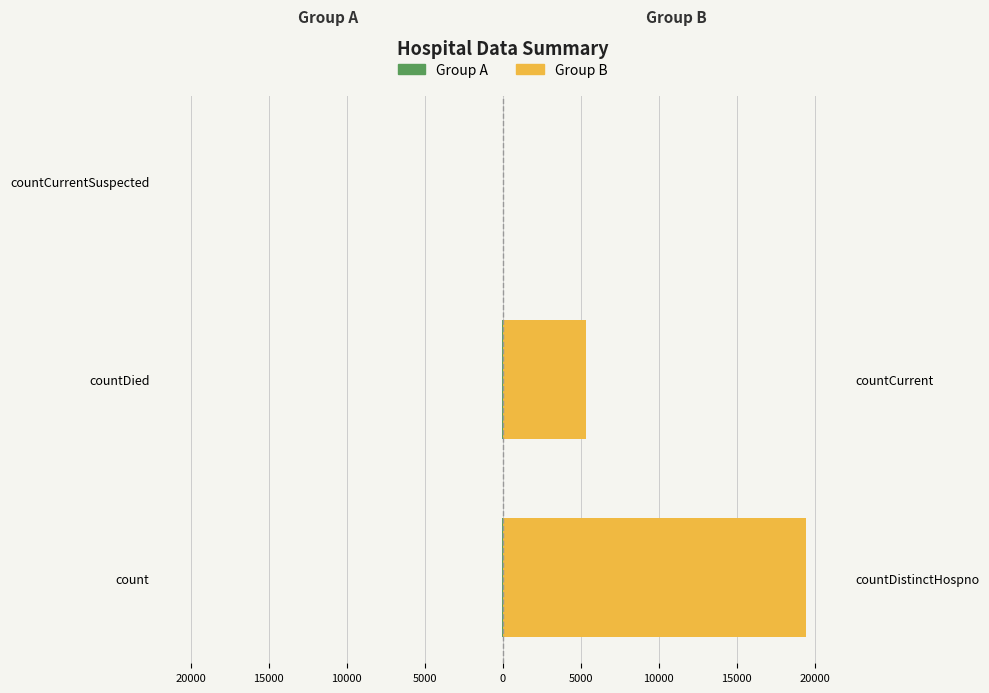

How many distinct data groups are displayed?

2